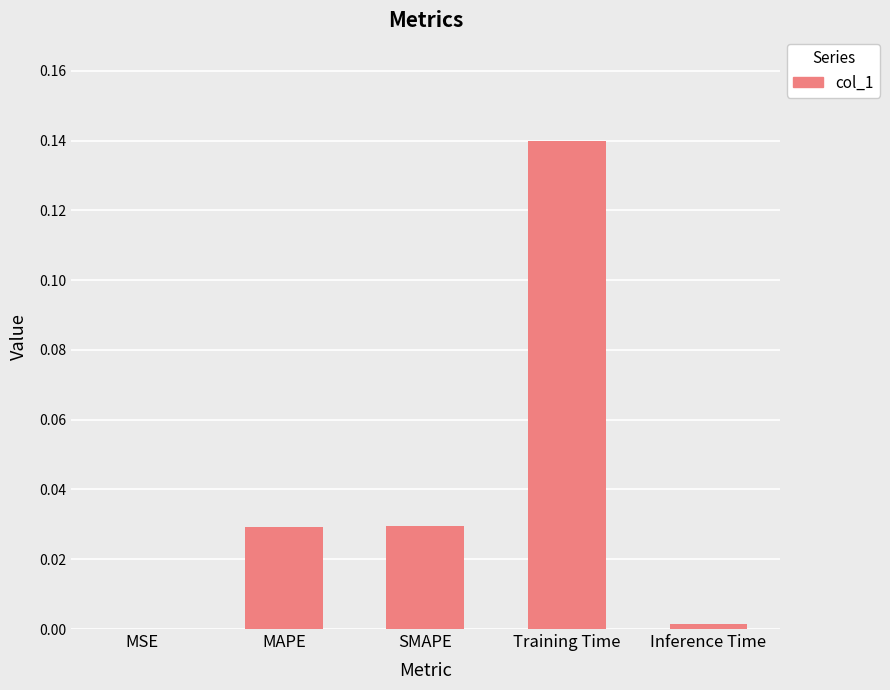

Is it true that the value at Inference Time is 0.0?

True